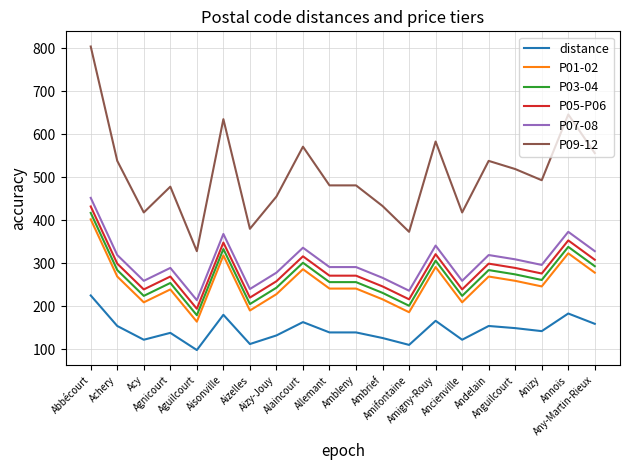

Which series has the largest total across all categories?

P09-12